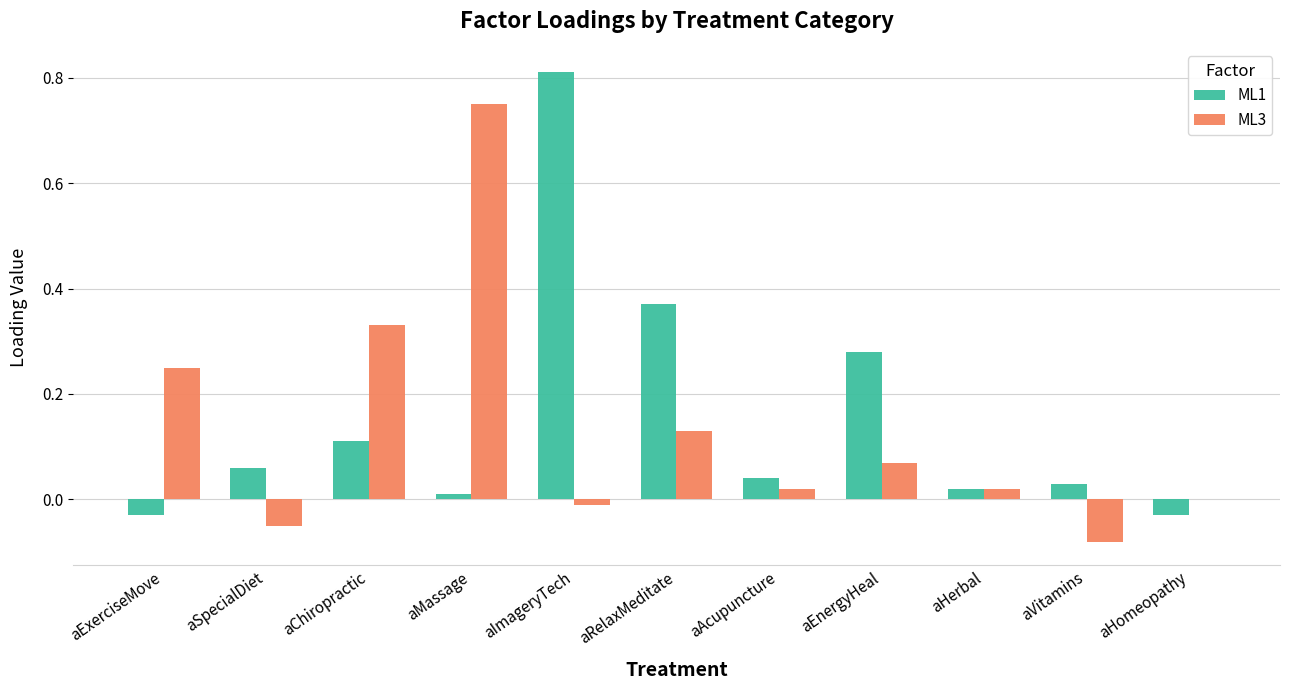

What is the sum of all ML1 values?

1.7